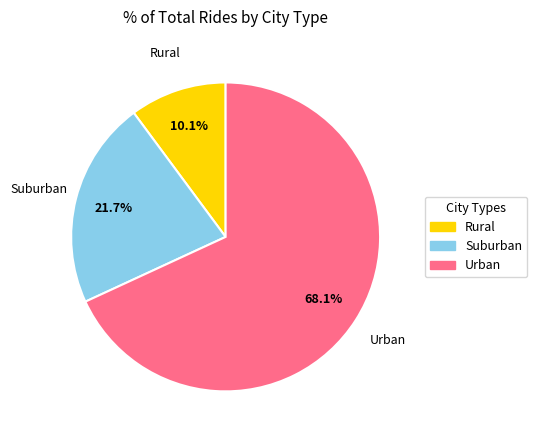

Does any single category account for the majority?

Yes